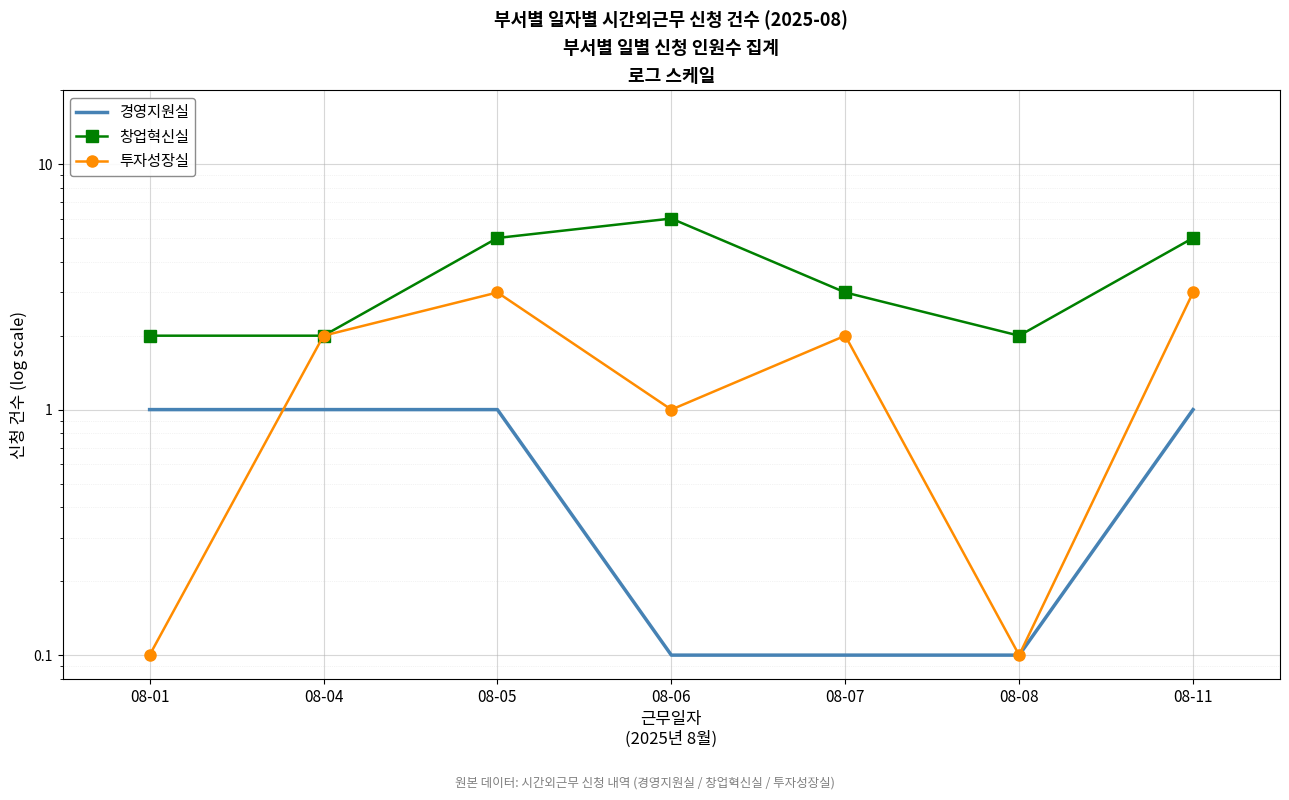

After their last crossing, which series has the higher values: 투자성장실 or 경영지원실?

투자성장실